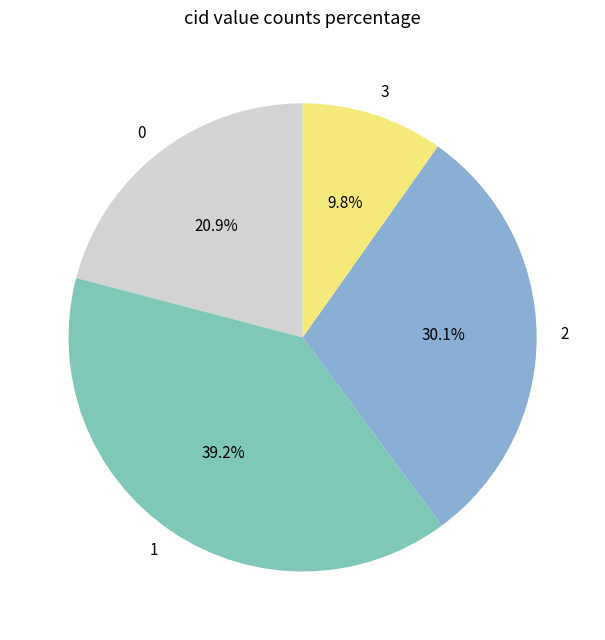

To the nearest percent, what portion does 2 represent?

30%